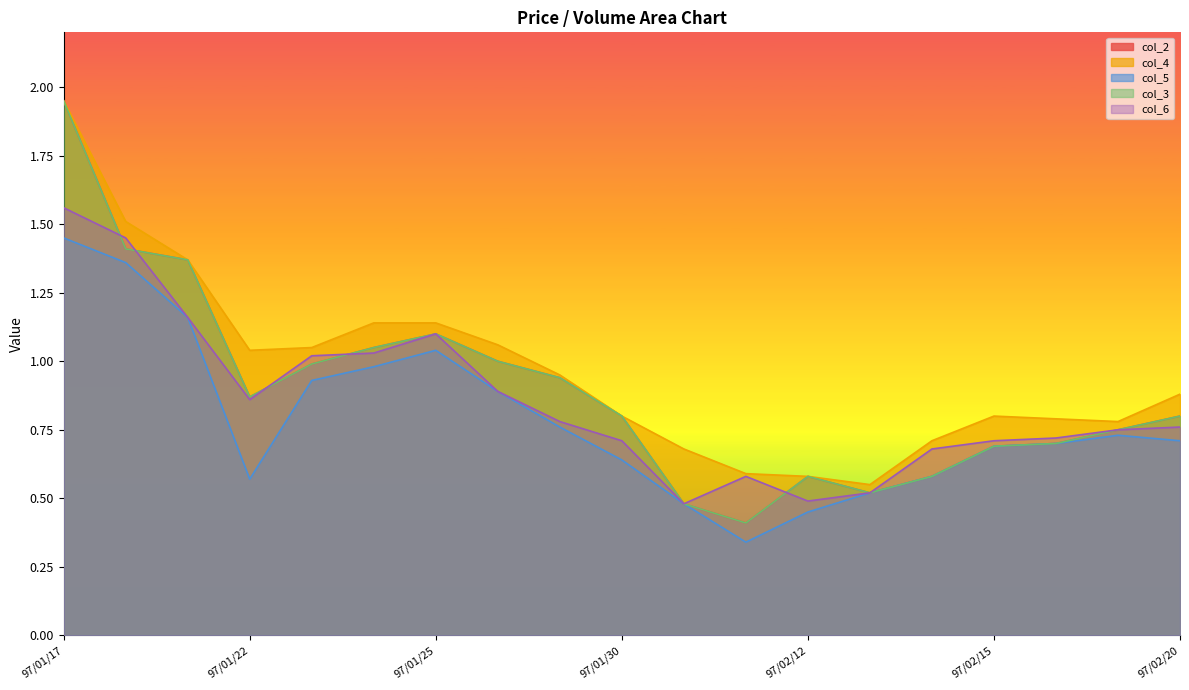

What value does the col_2 series have at 97/01/25?

1.1